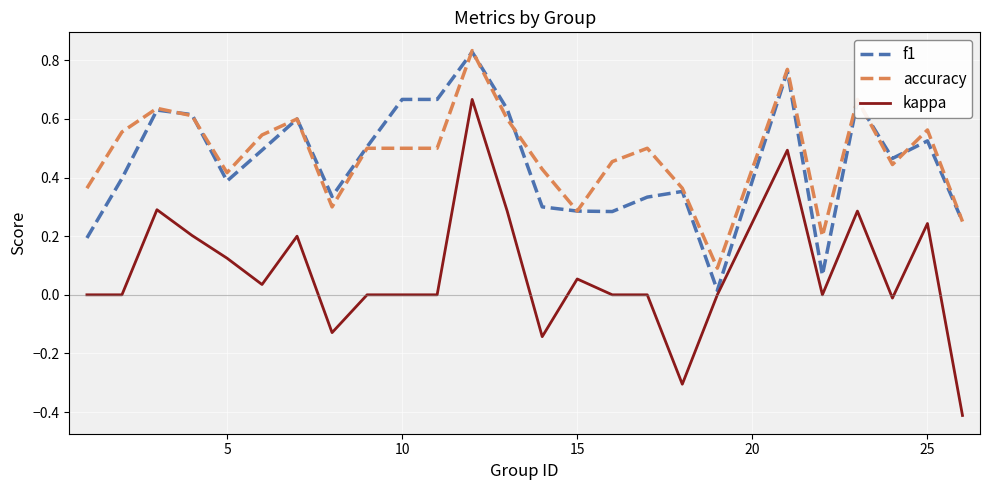

Which series has the widest spread of values?

kappa